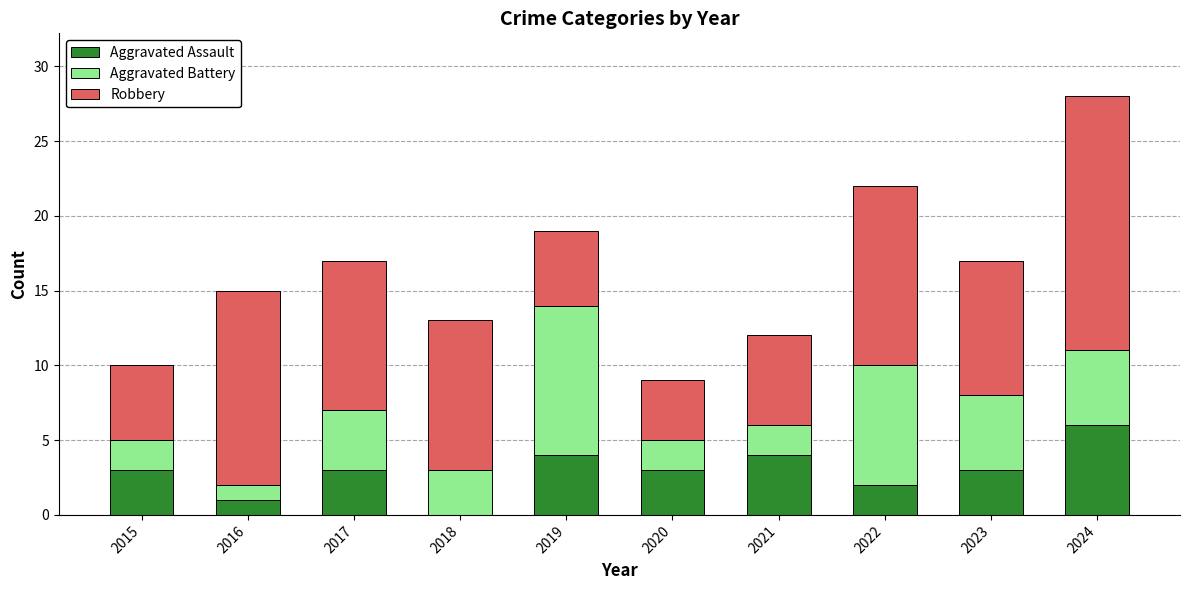

The value of Aggravated Assault at 2017 is 1. True or false?

False